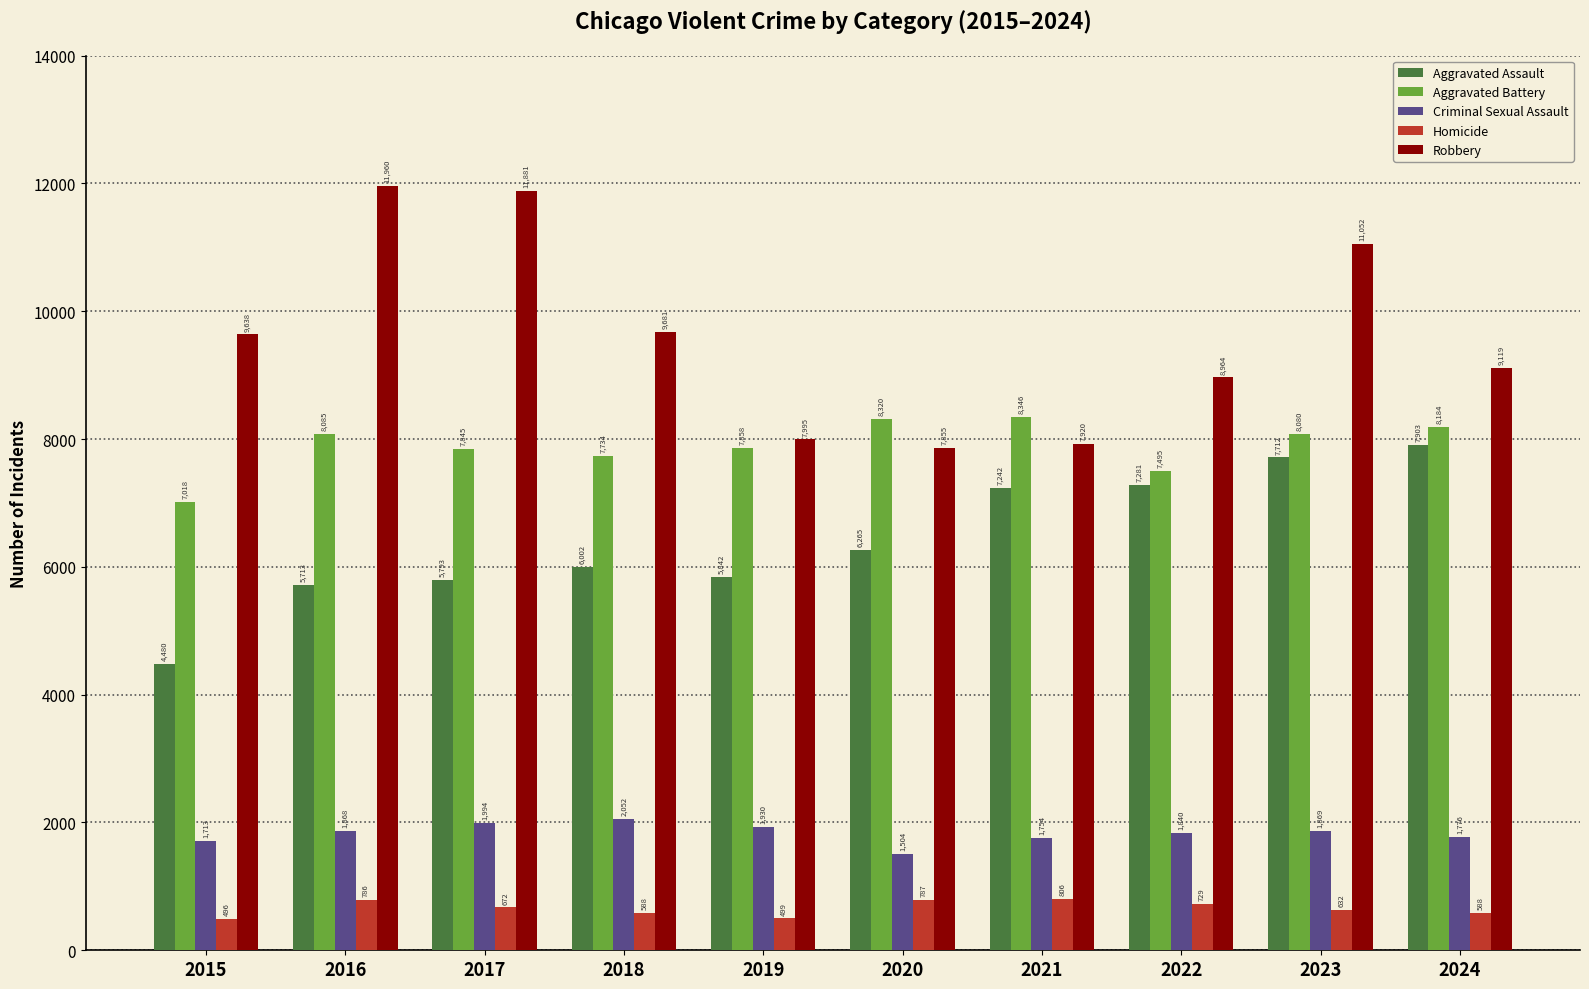

At how many categories does at least one series exceed 2093?

10